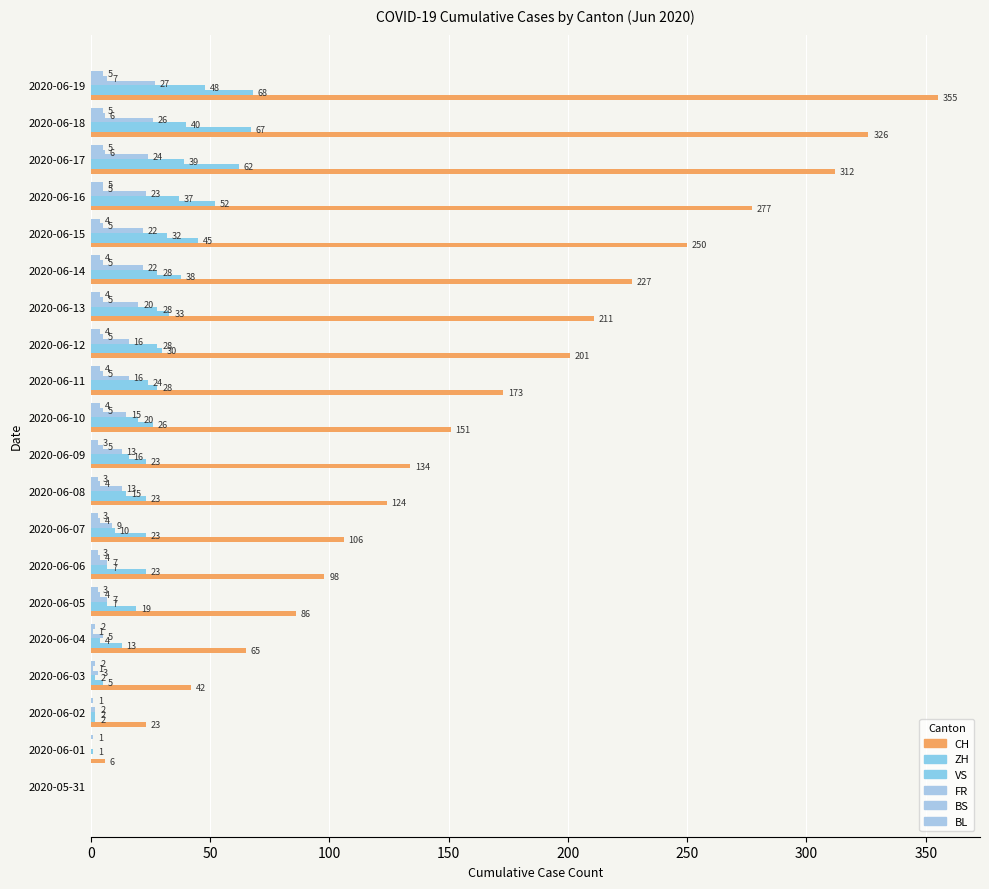

How many positive values does the BS series have?

17